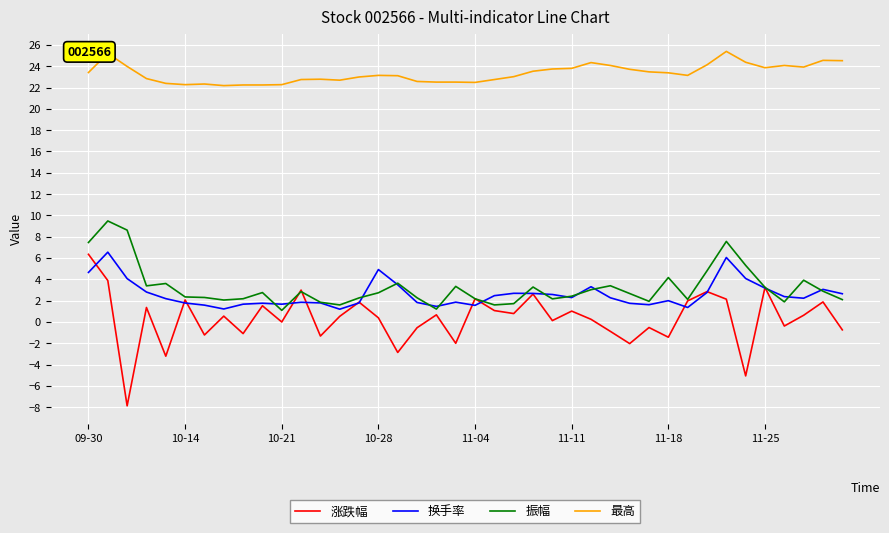

What is the maximum value for 最高?

25.4